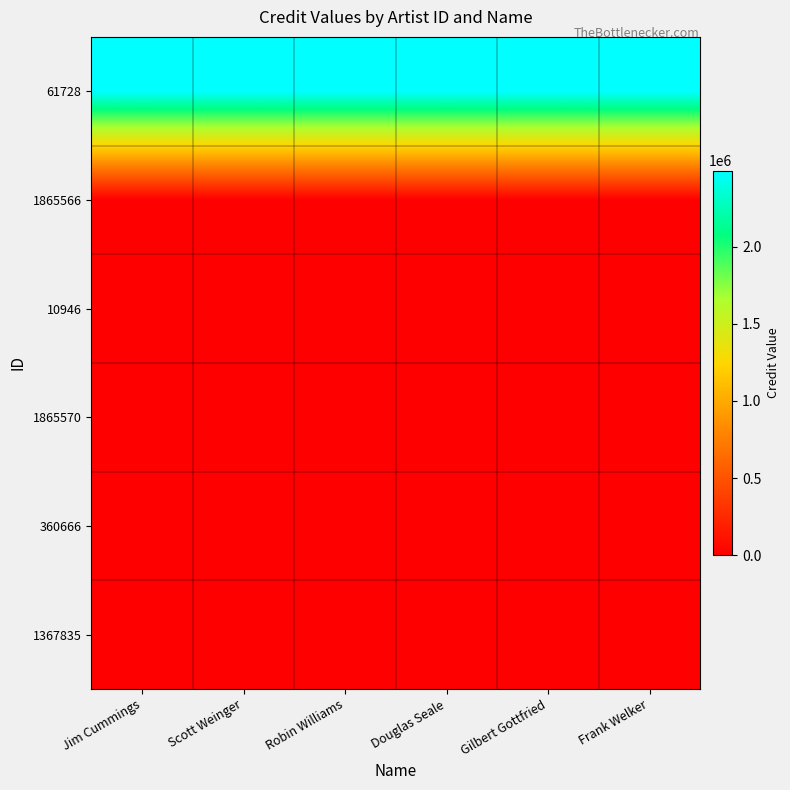

Reading left to right, extract all data points from this chart.

61728: Jim Cummings=2493607	Scott Weinger=2493607	Robin Williams=2493607	Douglas Seale=2493607	Gilbert Gottfried=2493607	Frank Welker=2493607
1865566: Jim Cummings=0	Scott Weinger=0	Robin Williams=0	Douglas Seale=0	Gilbert Gottfried=0	Frank Welker=0
10946: Jim Cummings=0	Scott Weinger=0	Robin Williams=0	Douglas Seale=0	Gilbert Gottfried=0	Frank Welker=0
1865570: Jim Cummings=0	Scott Weinger=0	Robin Williams=0	Douglas Seale=0	Gilbert Gottfried=0	Frank Welker=0
360666: Jim Cummings=0	Scott Weinger=0	Robin Williams=0	Douglas Seale=0	Gilbert Gottfried=0	Frank Welker=0
1367835: Jim Cummings=0	Scott Weinger=0	Robin Williams=0	Douglas Seale=0	Gilbert Gottfried=0	Frank Welker=0